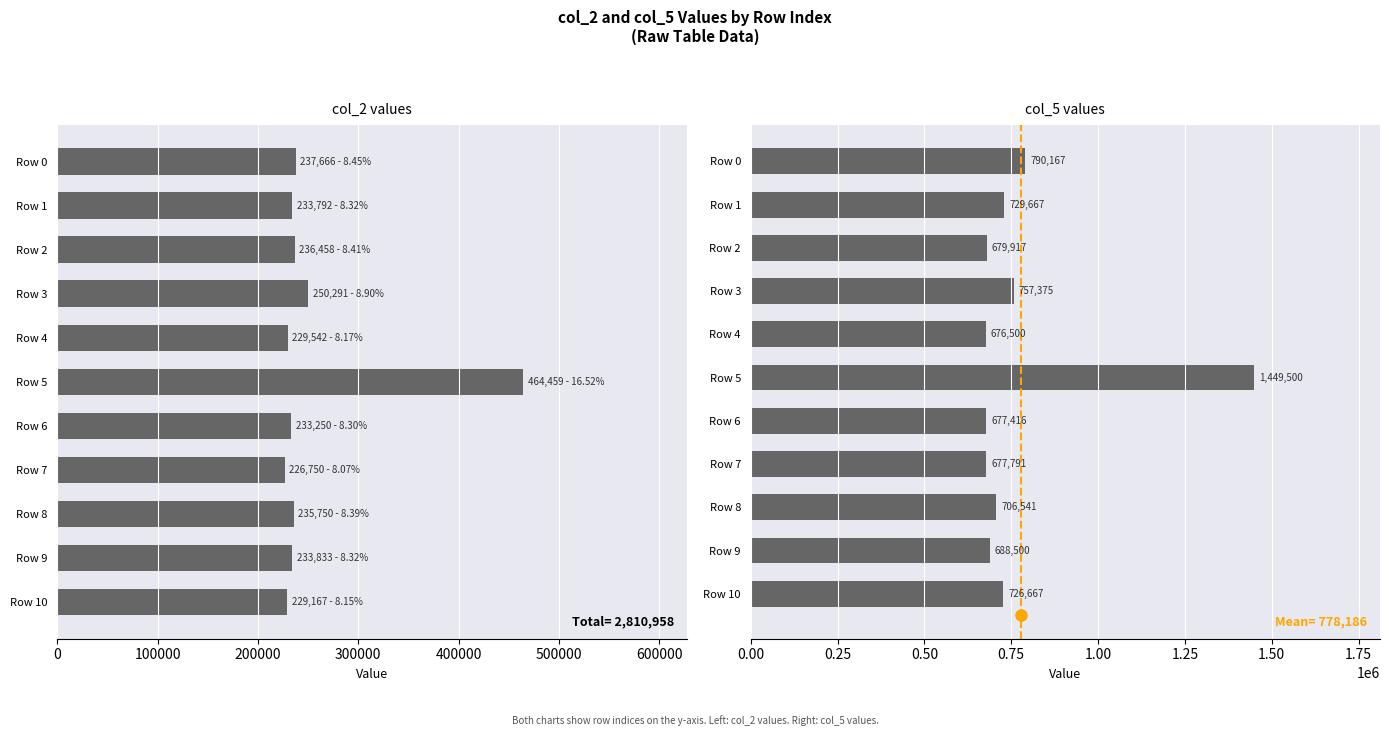

How many categories are shown in the chart?

11